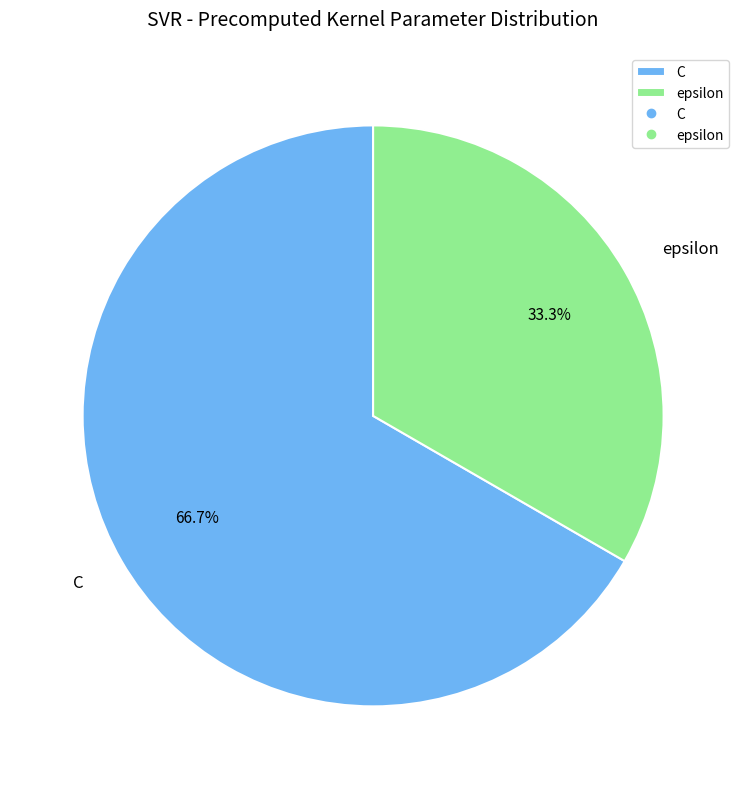

Is it true that C is 75% of the pie?

False